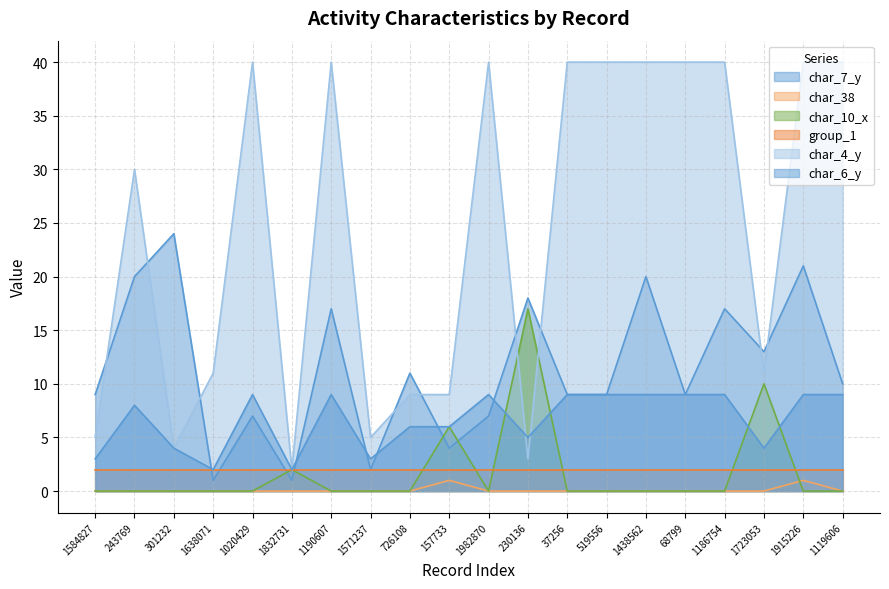

Where is char_38 nearest to the value 0?

1584827